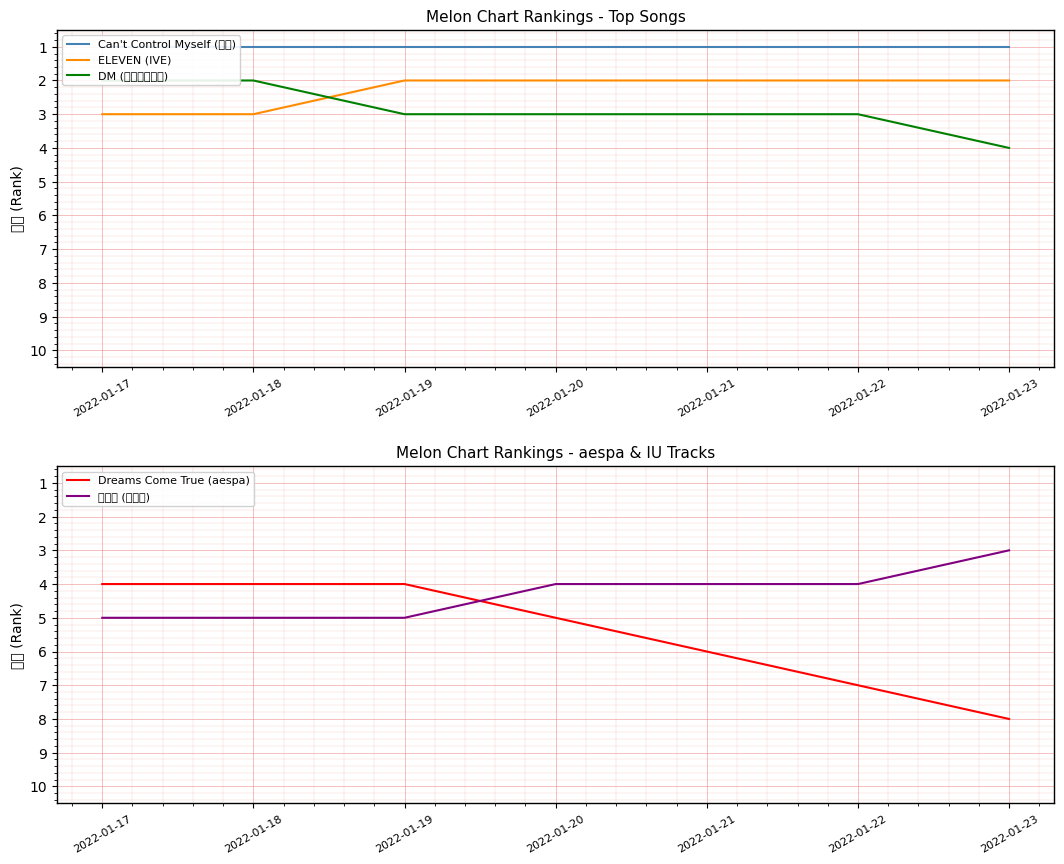

What is the total value across all series at 2022-01-21?

16